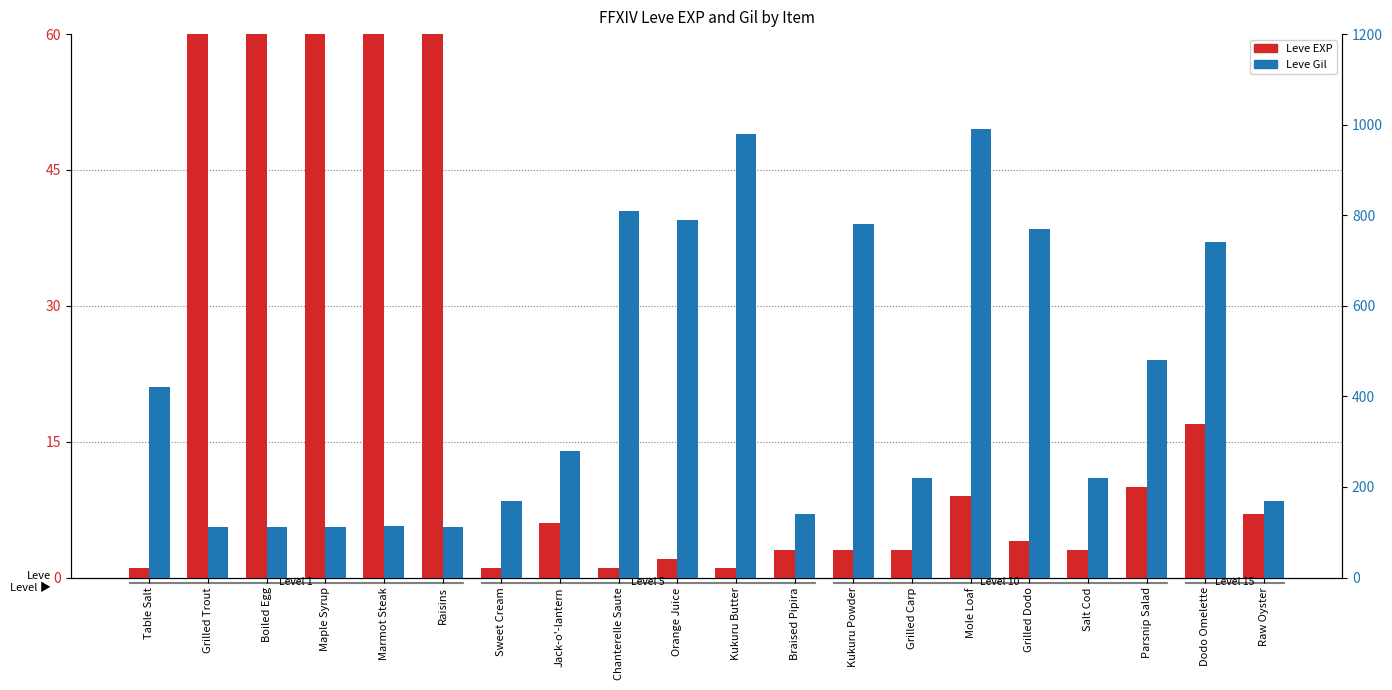

Is the value of Leve EXP at Maple Syrup greater than the value of Leve Gil at Kukuru Powder?

No